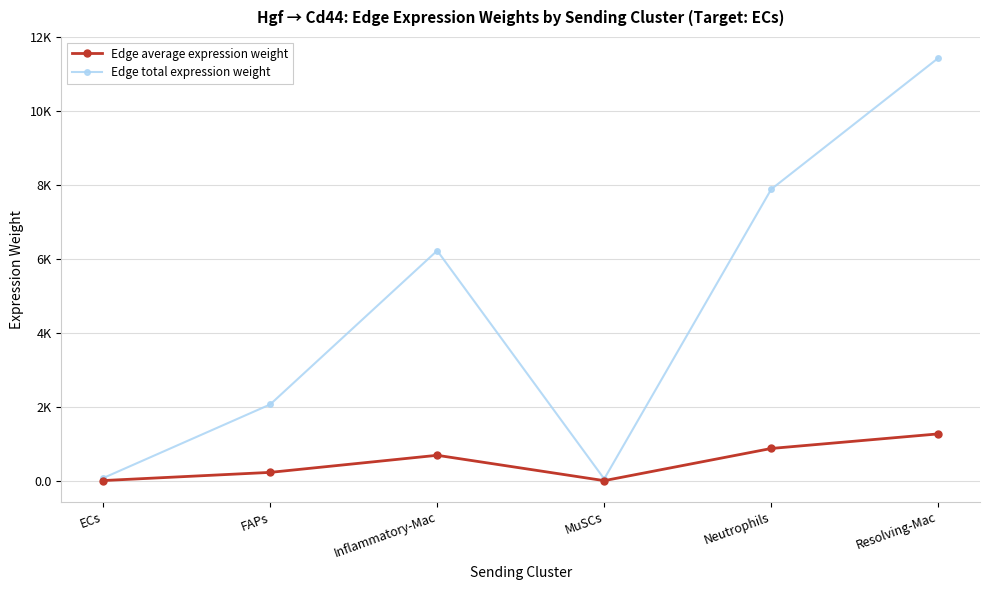

What is the difference between the highest and lowest values at Inflammatory-Mac?

5532.4